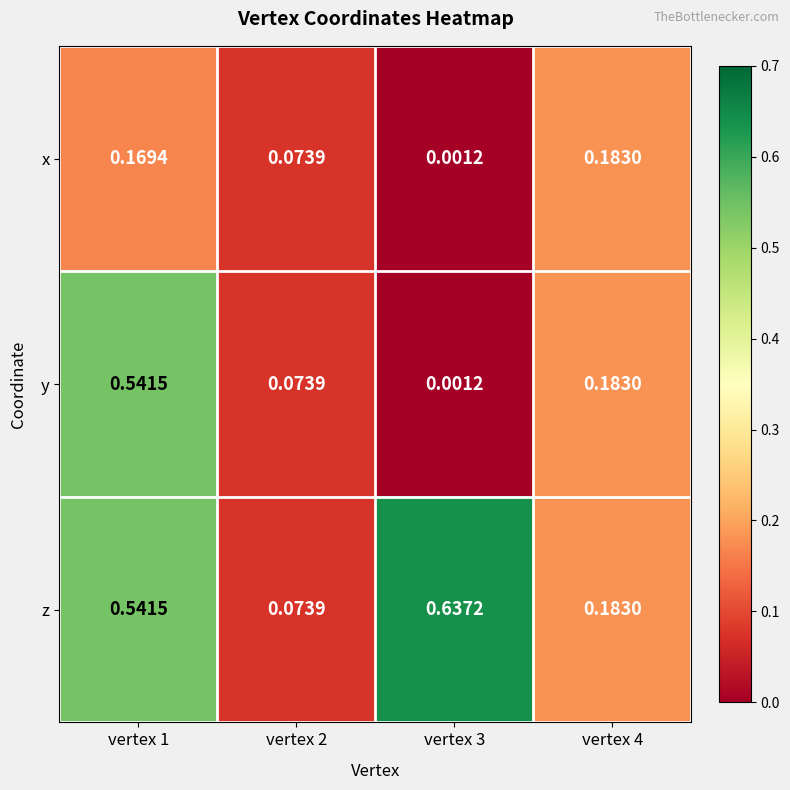

Which series changed the most between vertex 1 and vertex 3?

y